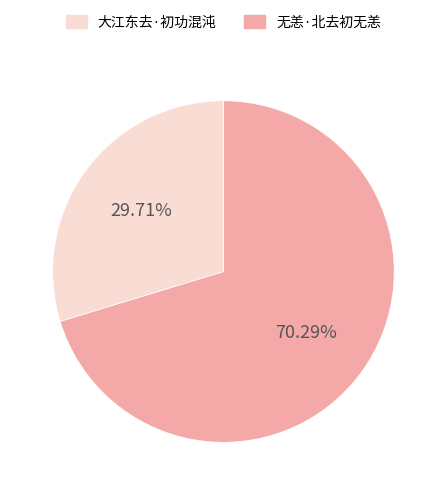

Does any single category account for the majority?

Yes